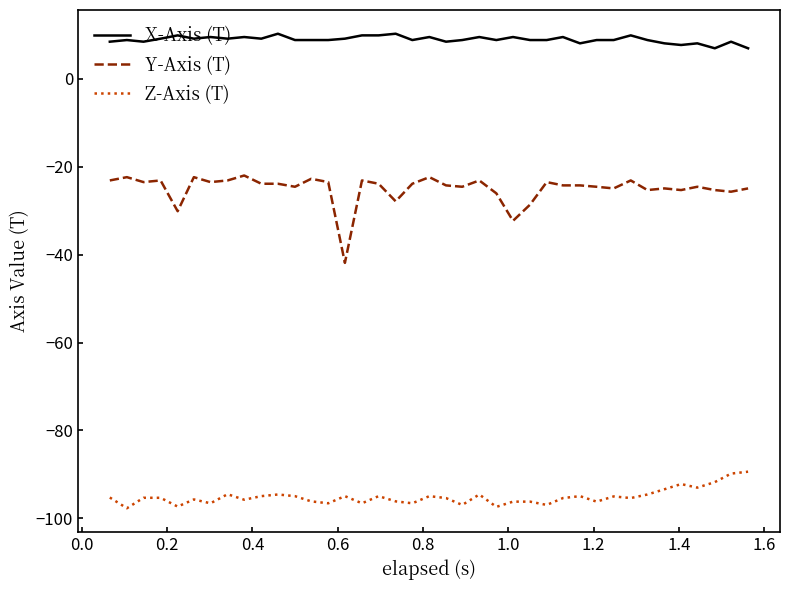

True or false: Y-Axis (T) and Z-Axis (T) cross at least once.

False